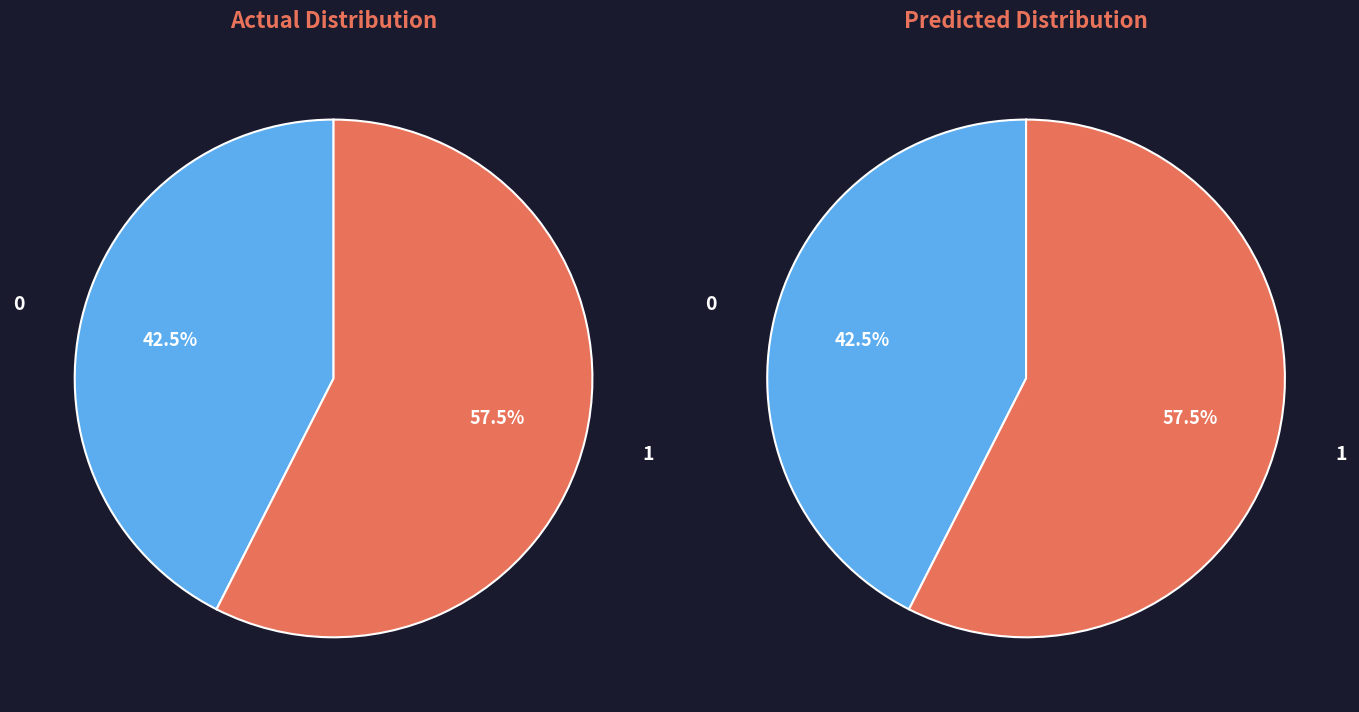

To the nearest percent, what is the average slice percentage?

50%